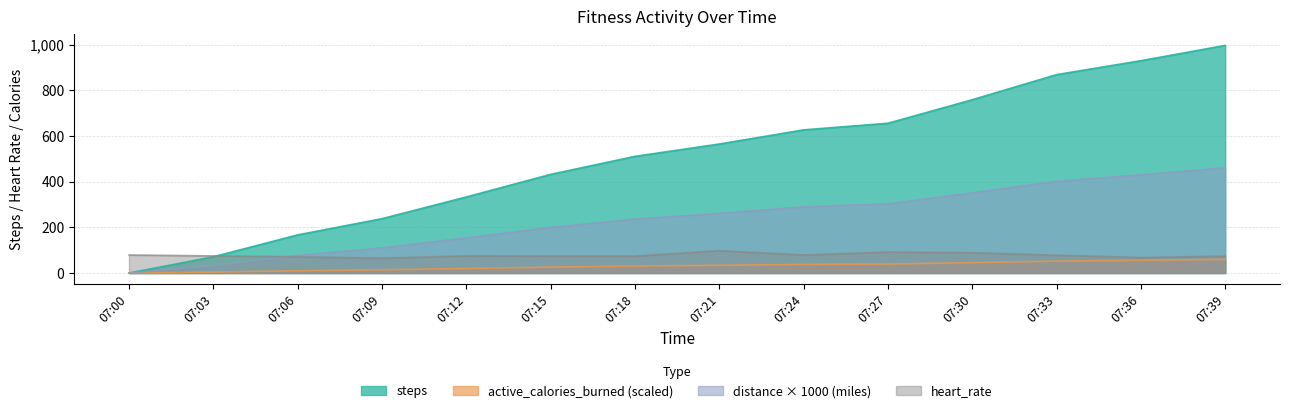

Which series ends up on top after the final intersection of heart_rate and distance_miles?

distance_miles